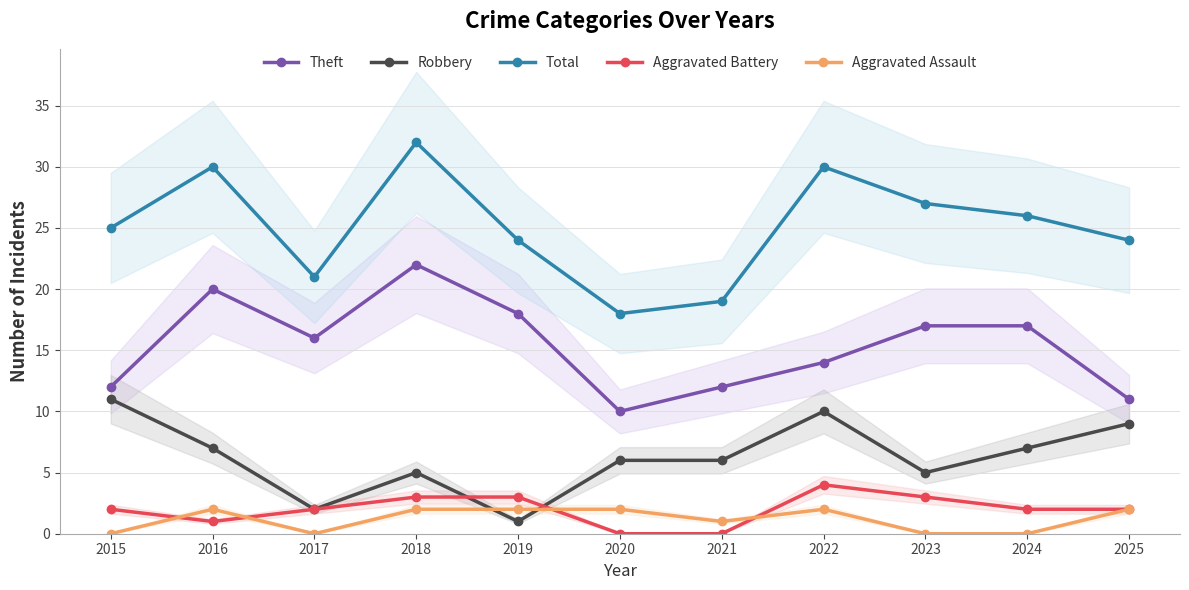

How many interior local valleys does the Total series have?

2